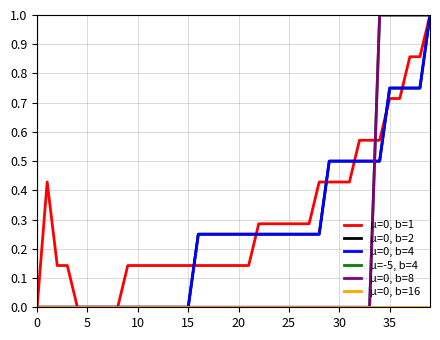

Does the chart display data point markers on the line(s)?

No